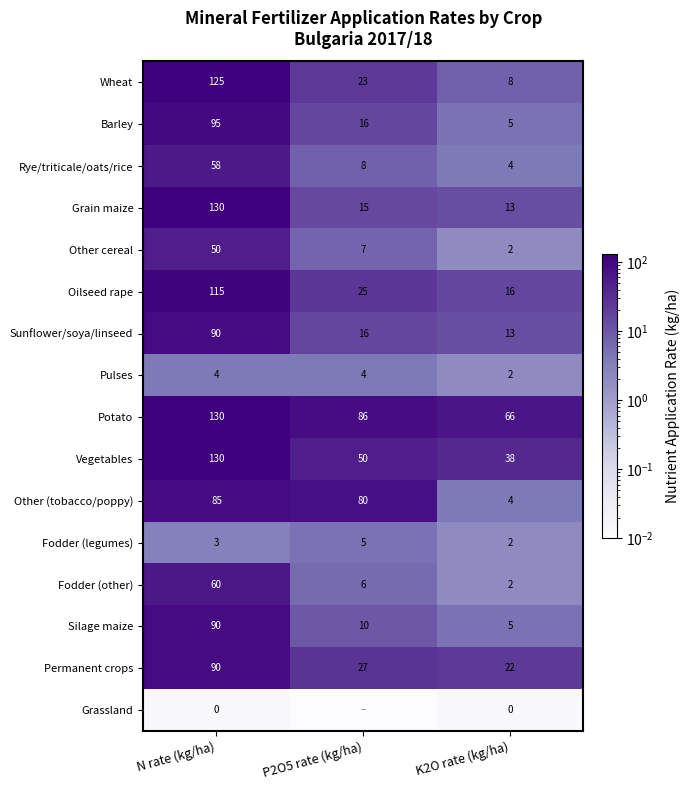

What is the total value across all series at K2O rate (kg/ha)?

202.0